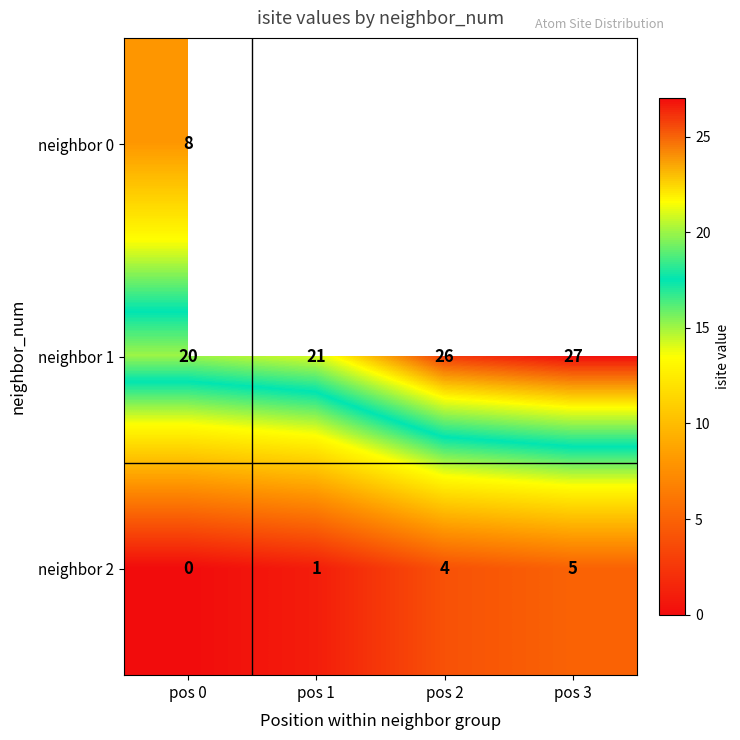

Which label corresponds to the largest value in the chart?

pos 3